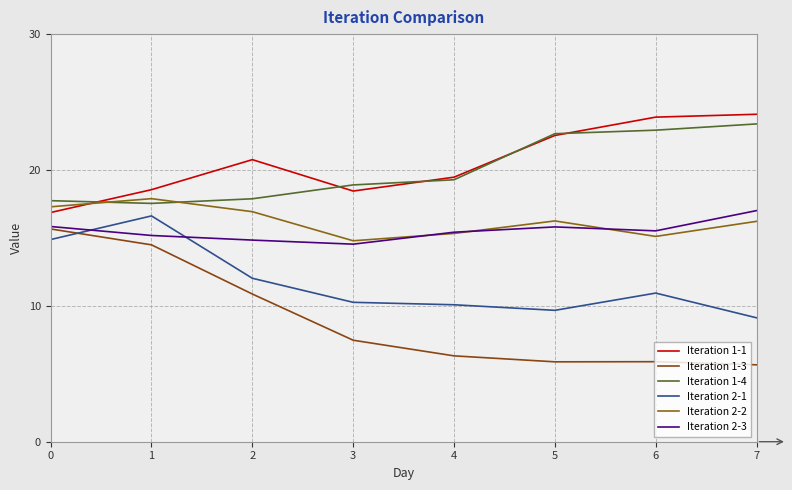

Which series has the largest range (max minus min)?

Iteration 1-3